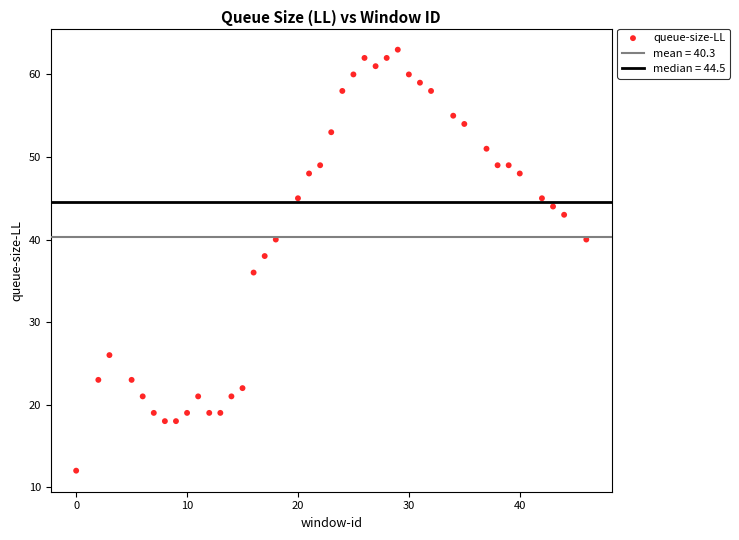

What is the range of X values (max minus min)?

46